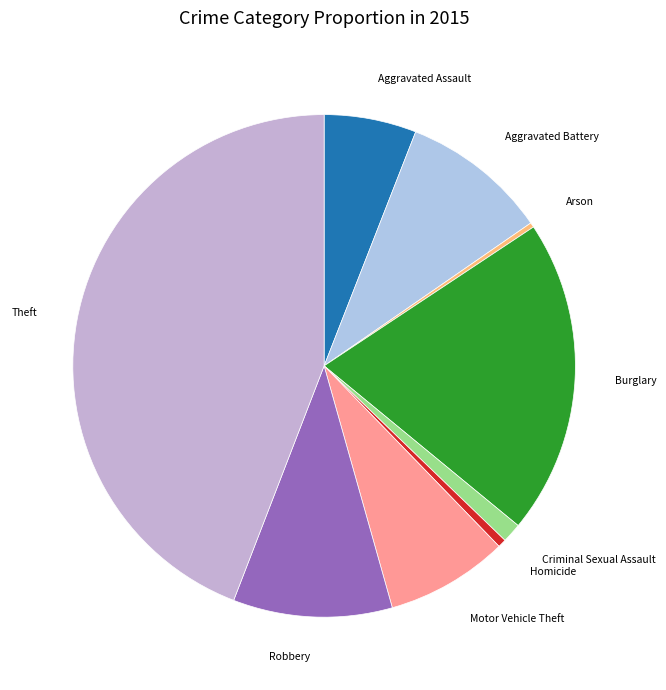

What is the ratio of the value at Aggravated Assault to the value at Robbery?

0.6